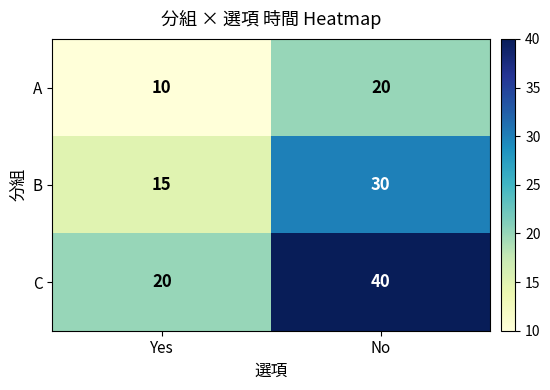

True or false: B has a value of 15 at Yes.

True